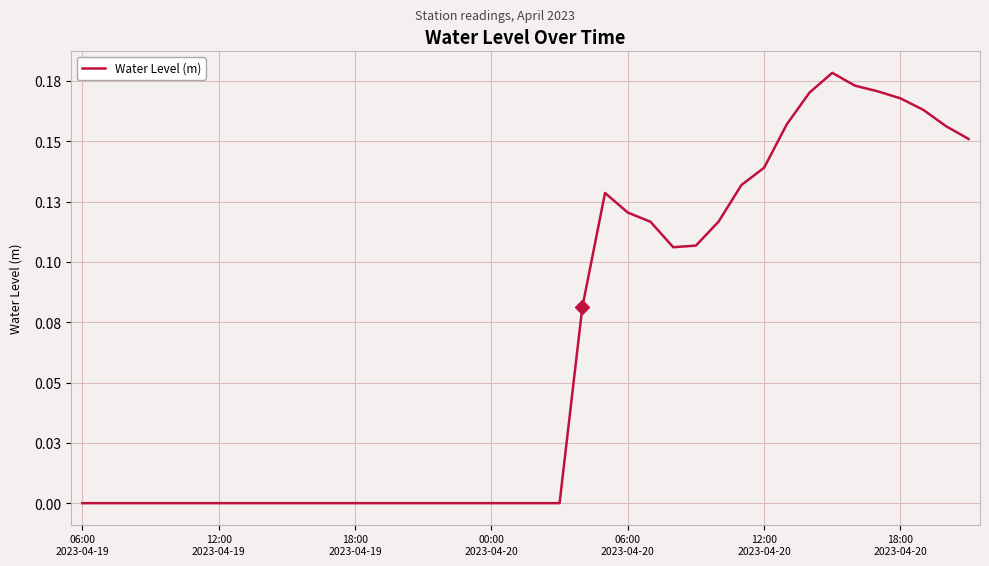

Is this an area chart (filled region under the line)?

No